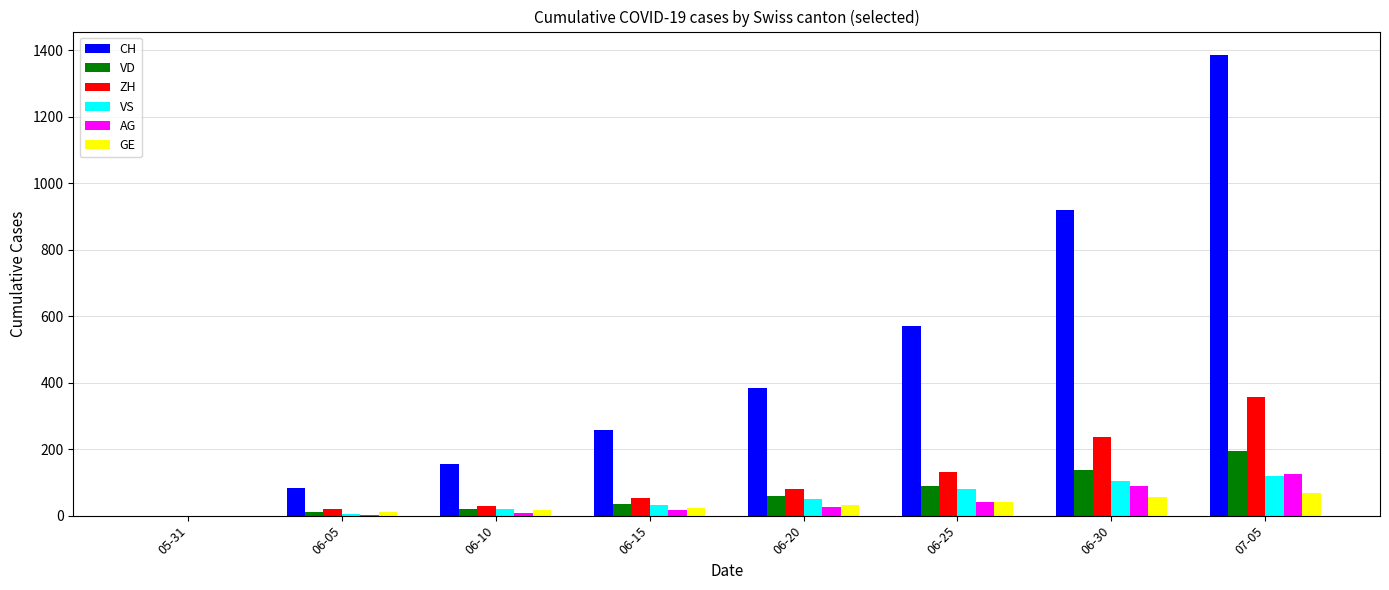

What is the sum of all VS values?

412